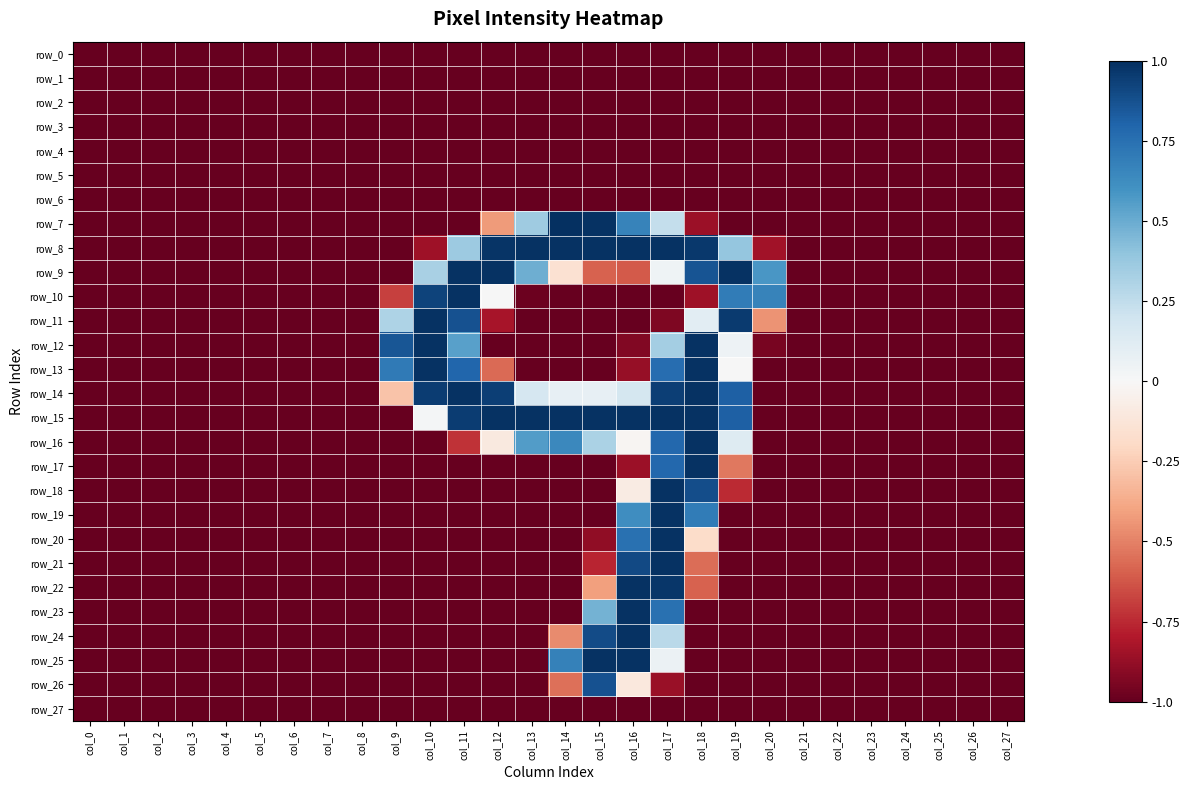

The row_1 series shows -1.4 at col_26. True or false?

False